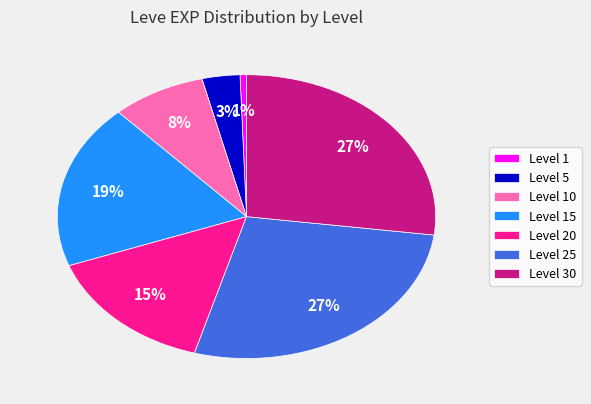

To the nearest percent, what is the combined percentage of Level 15 and Level 10?

27%